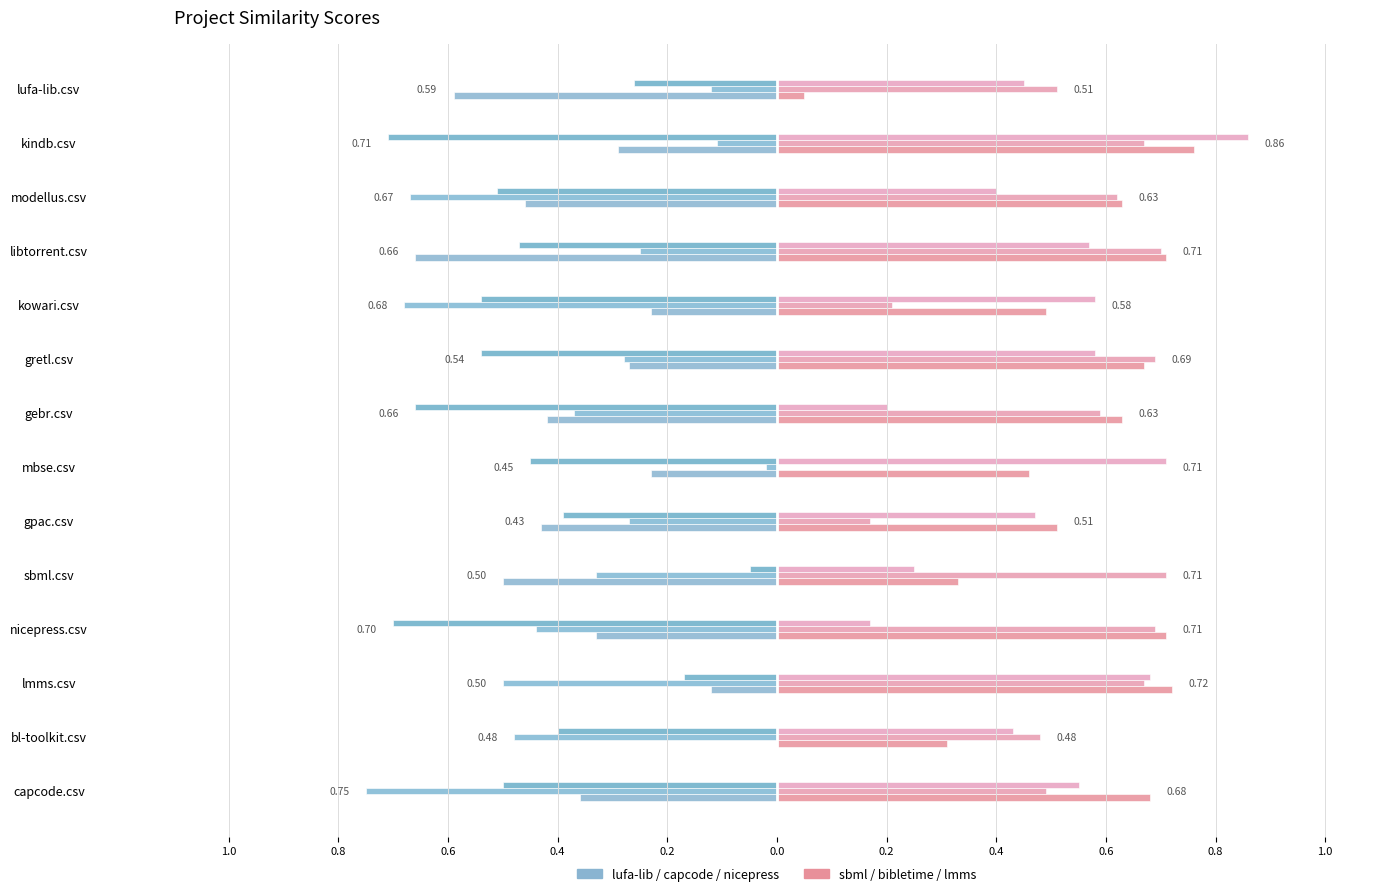

What is the greatest value displayed?

0.9